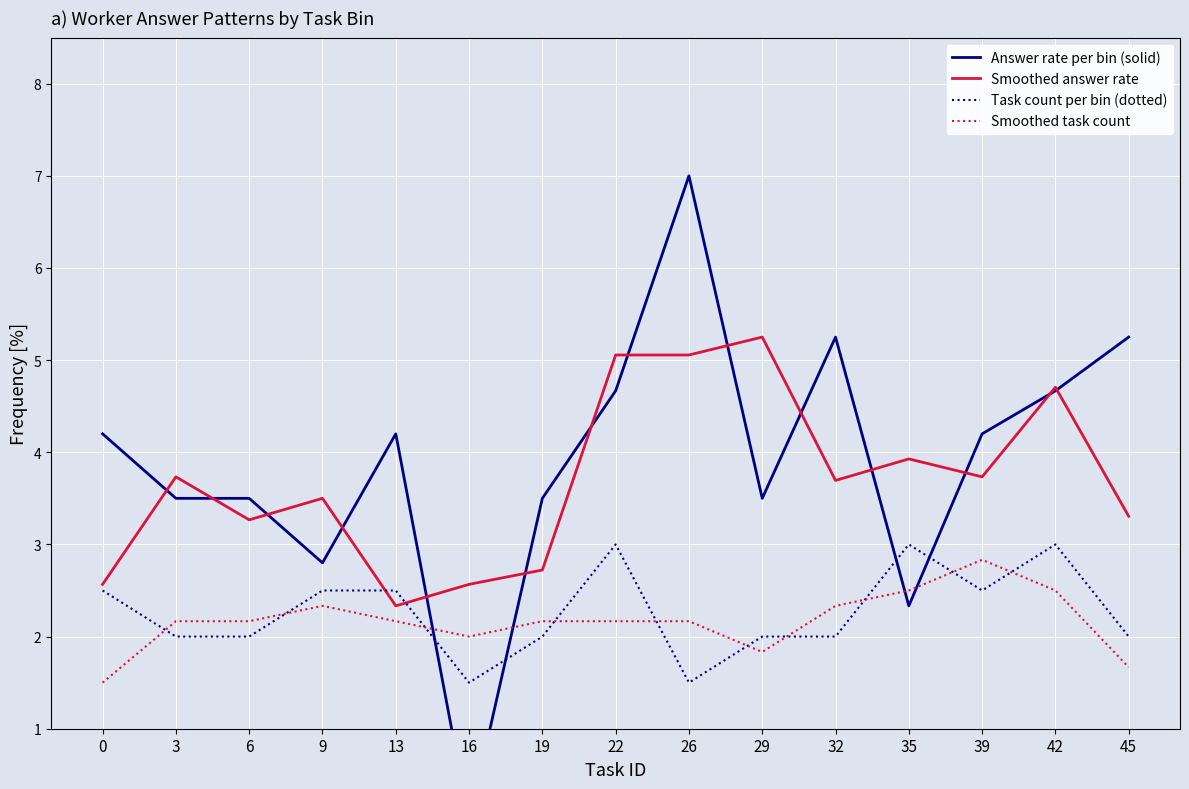

True or false: Answer rate per bin (solid) and Task count per bin (dotted) cross at least once.

True